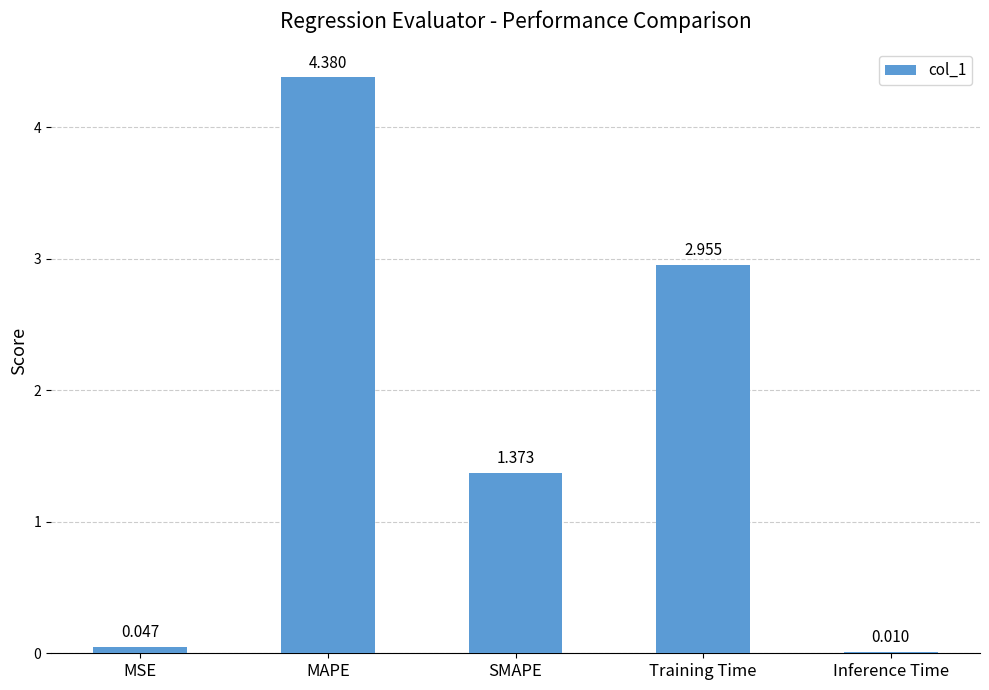

At which category does the chart reach its peak across all series?

MAPE